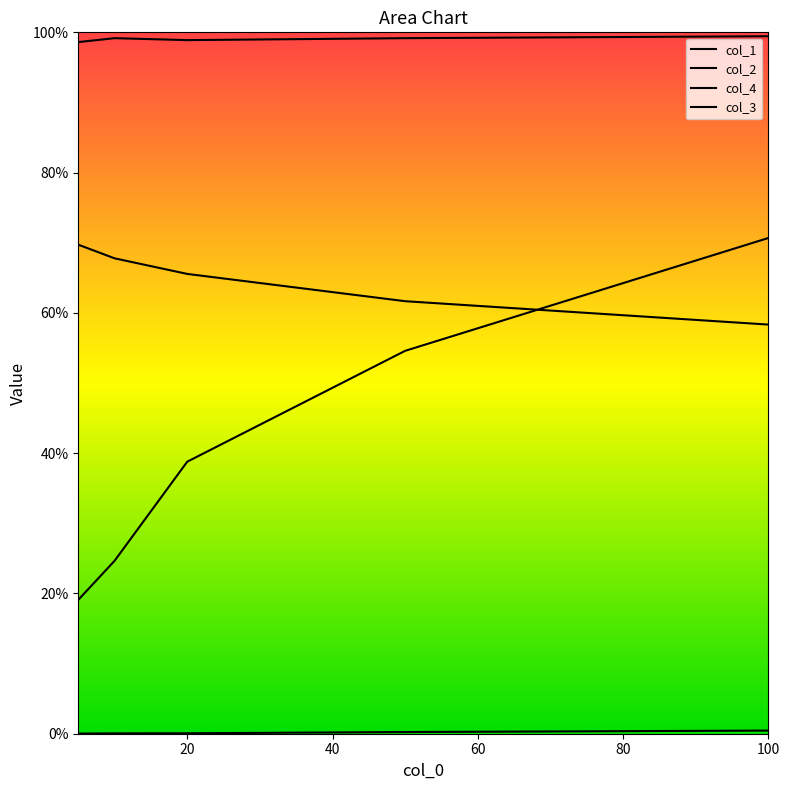

Does the chart display data point markers on the line(s)?

No